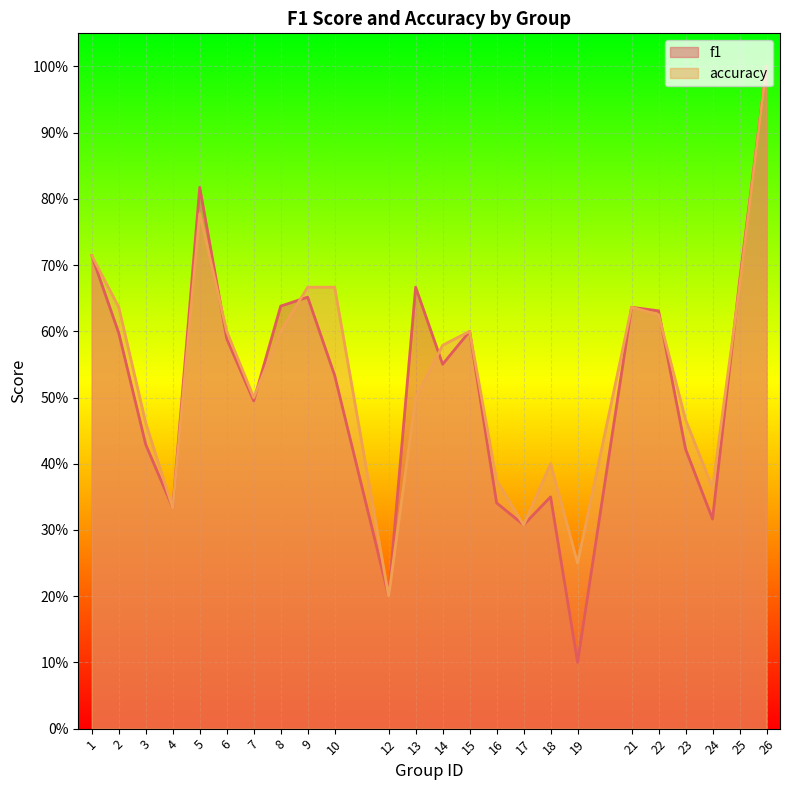

The value of f1 at 9 is 0.7. True or false?

True